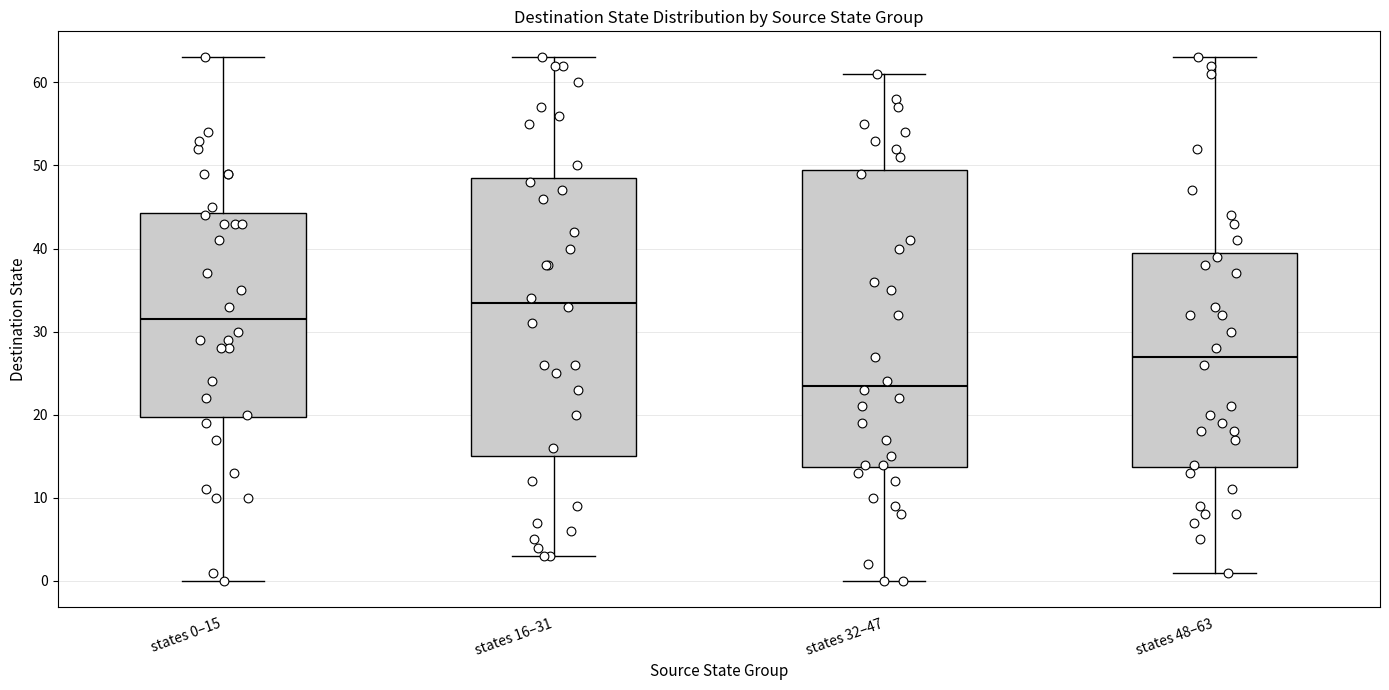

Reading left to right, read every box against the y-axis: the position of its median line, the range the box covers, and the ends of its whiskers. The values are not printed on the chart, so give them approximately, as read against the axis.

states 0–15: median 32, box 20 to 44, whiskers 0 to 63
states 16–31: median 34, box 15 to 49, whiskers 3 to 63
states 32–47: median 24, box 14 to 50, whiskers 0 to 61
states 48–63: median 27, box 14 to 40, whiskers 1 to 63